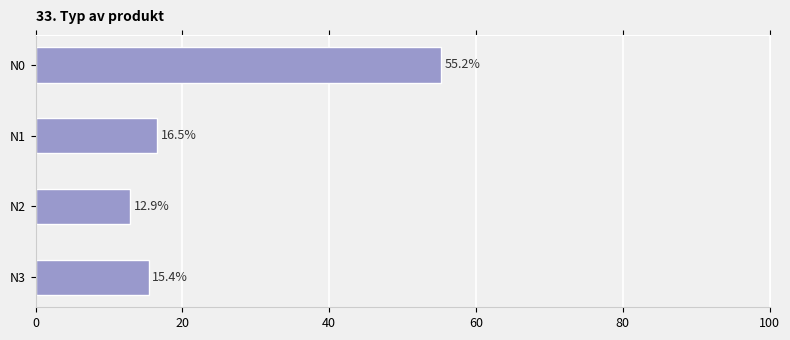

The value at N3 is 21.2. True or false?

False